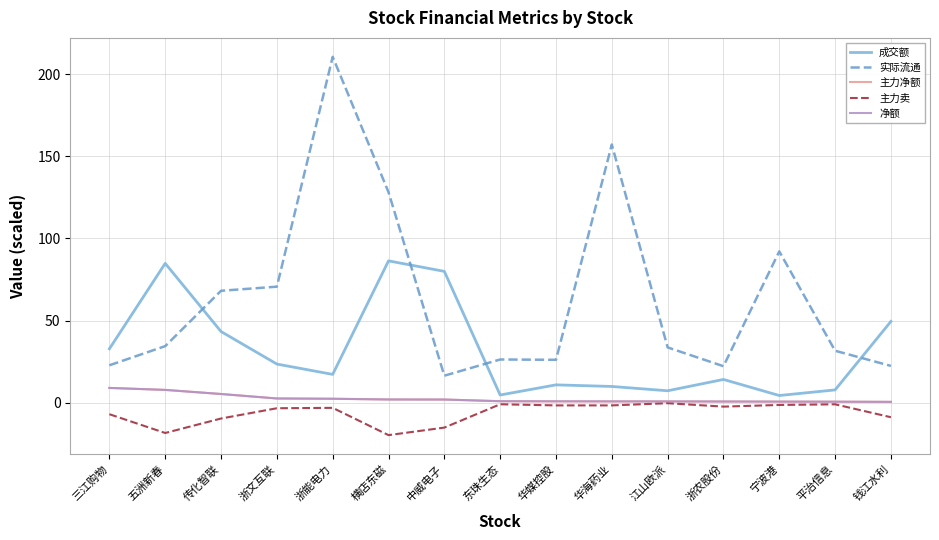

True or false: 主力卖 and 净额 cross at least once.

False